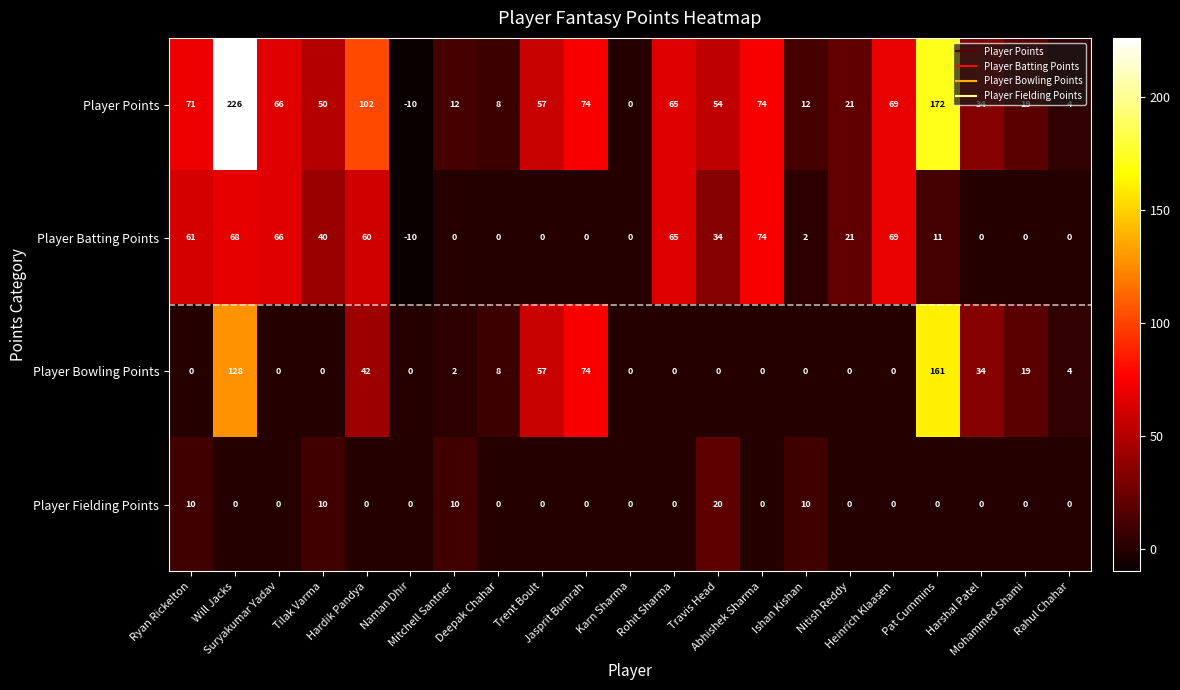

At how many categories does at least one series exceed 204?

1